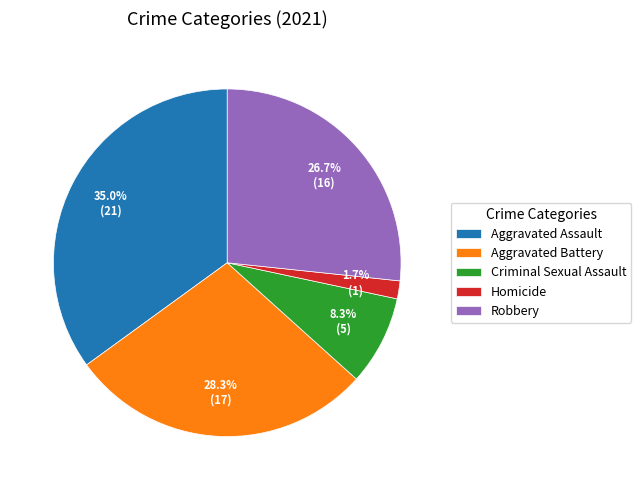

Is it true that Robbery is 27% of the pie?

True